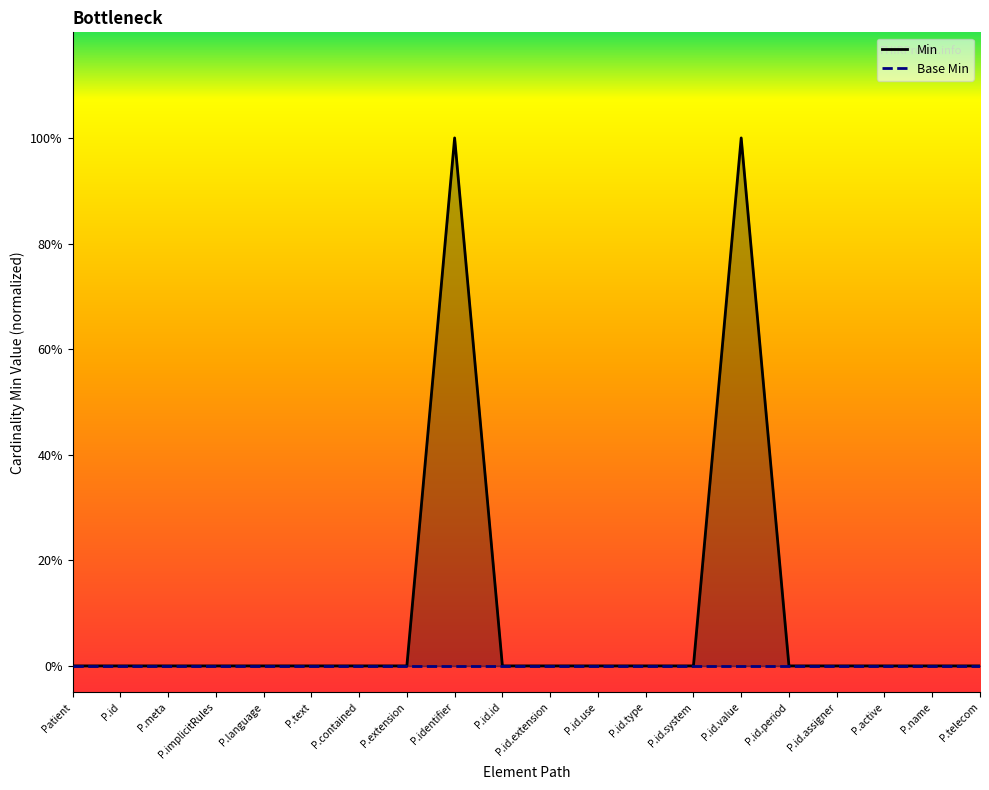

List the labels in order of value, smallest first.

Patient, P.id, P.meta, P.implicitRules, P.language, P.text, P.contained, P.extension, P.id.id, P.id.extension, P.id.use, P.id.type, P.id.system, P.id.period, P.id.assigner, P.active, P.name, P.telecom, P.identifier, P.id.value